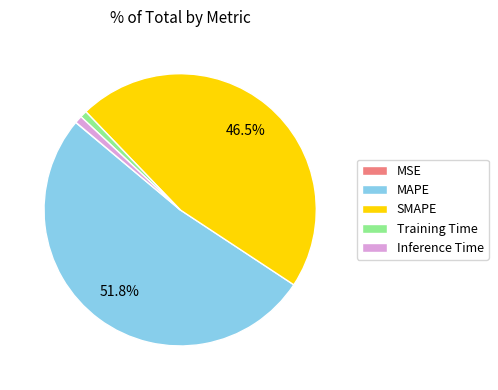

Is MAPE the majority of the pie?

Yes